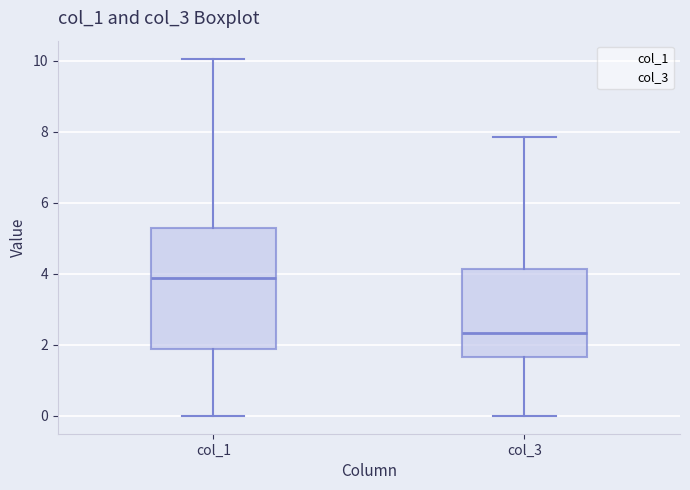

Reading left to right, transcribe this box plot: for each box, give where its median line is, the range the box spans, and where its two whiskers end, as read against the y-axis. The values are not printed on the chart, so give them approximately, as read against the axis.

col_1: median 3.8, box 1.8 to 5.2, whiskers 0.0 to 10.0
col_3: median 2.4, box 1.6 to 4.2, whiskers 0.0 to 7.8